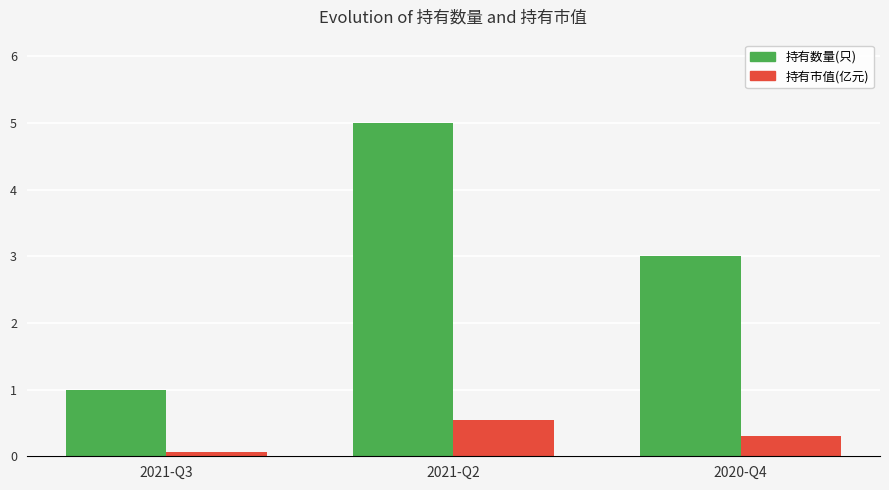

Read the 持有市值(亿元) value at 2020-Q4.

0.3